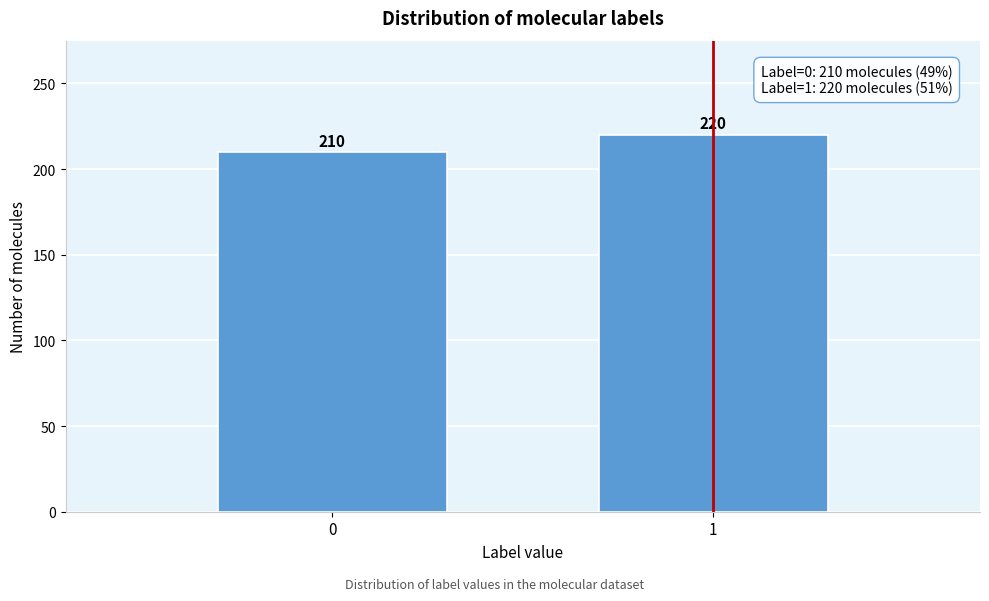

Reading left to right, transcribe all the data shown in this chart.

210	220